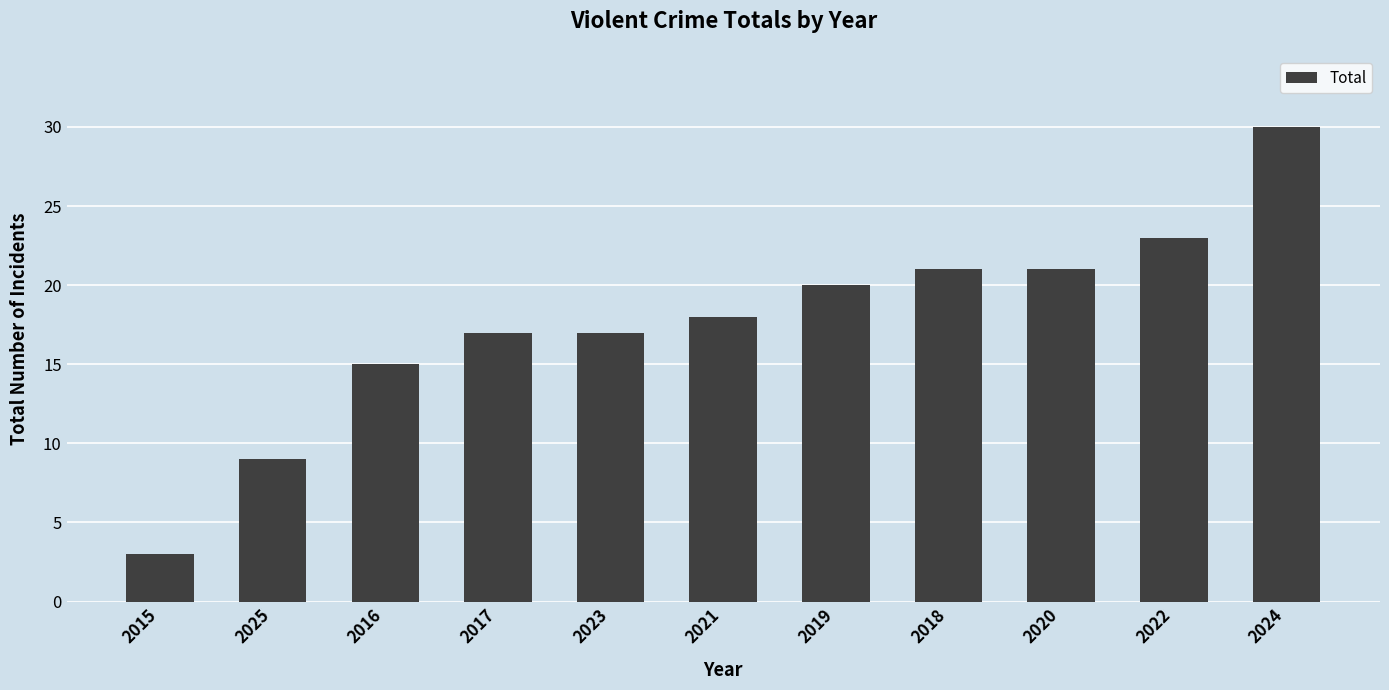

Is it true that the value at 2023 is 17?

True